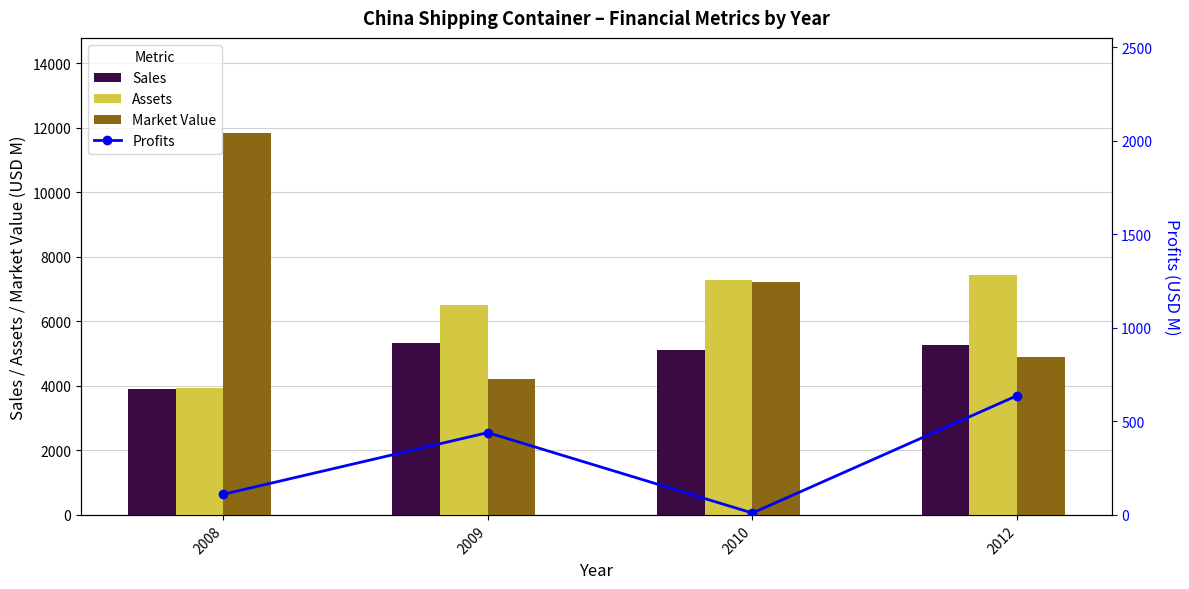

What is the average value of the Market Value series?

7030.5